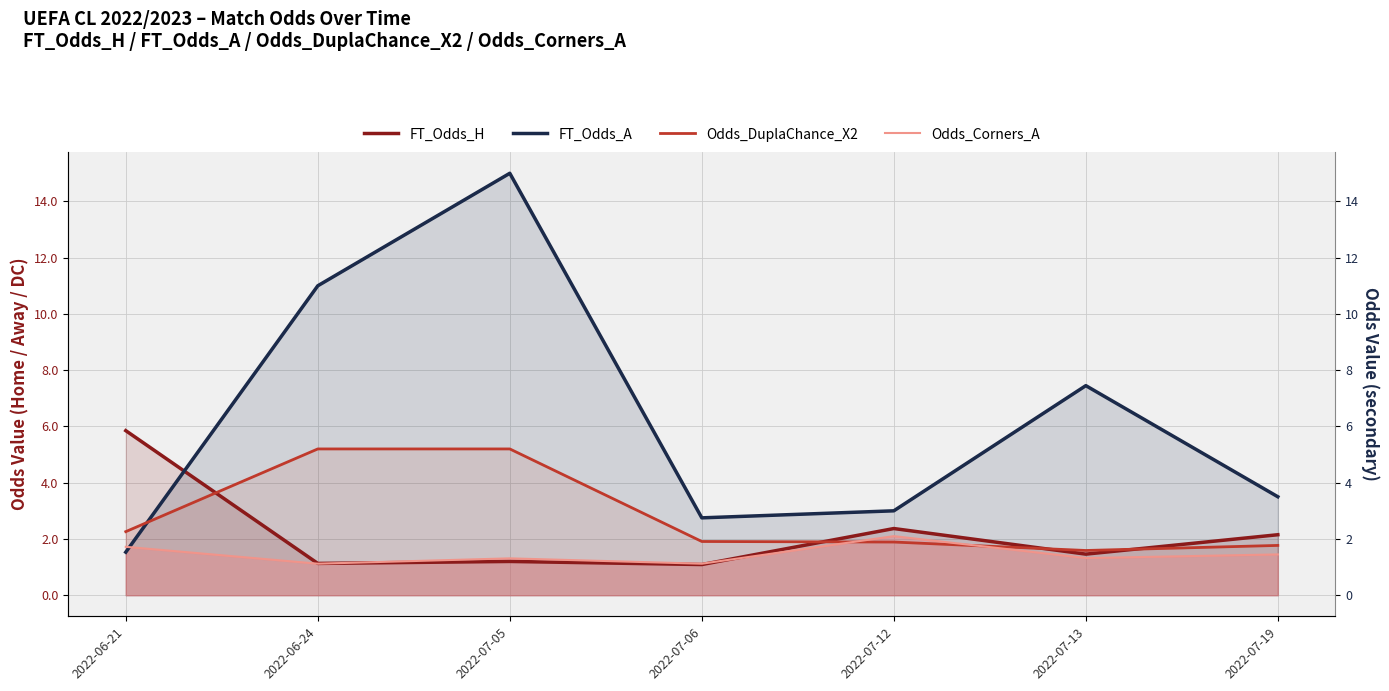

The value of Odds_DuplaChance_X2 at 2022-07-12 is 0.7. True or false?

False